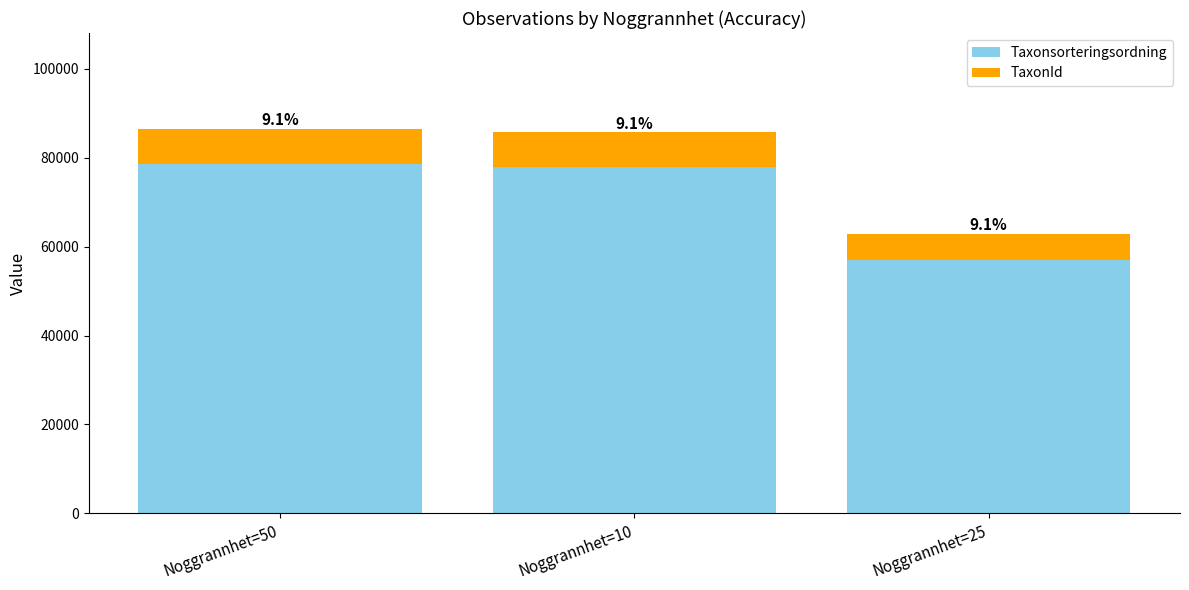

What is the difference between the second highest and minimum values in the TaxonId series?

2081.8